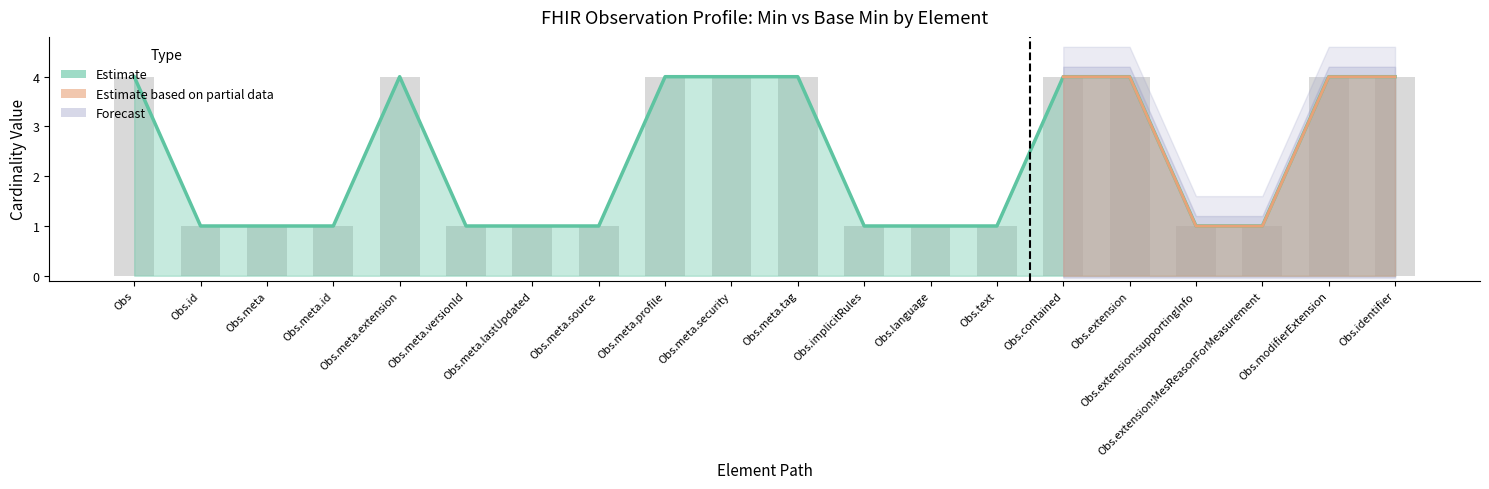

Which category has the lowest value across all series?

Obs.id